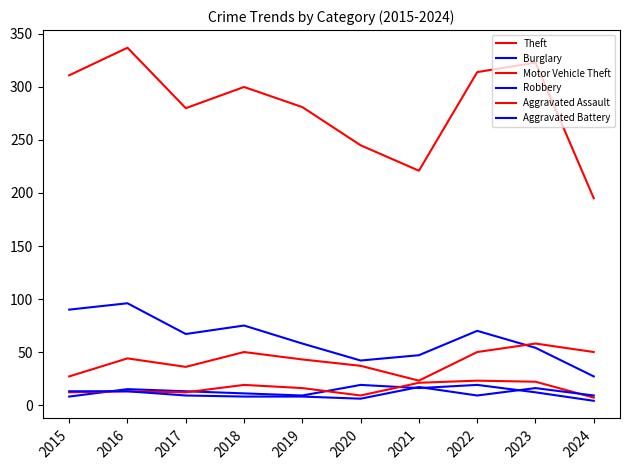

At how many categories does at least one series exceed 211?

9